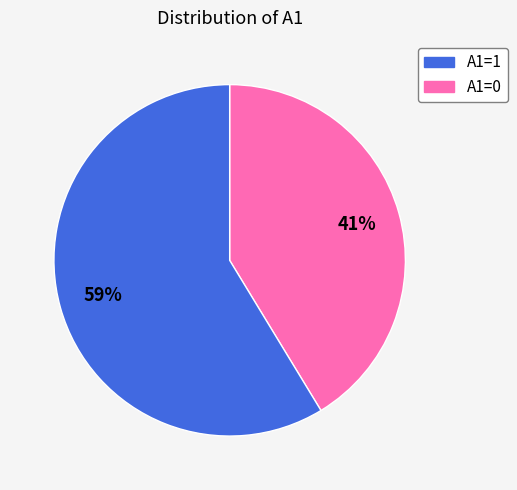

To the nearest percent, what is the average slice percentage?

50%